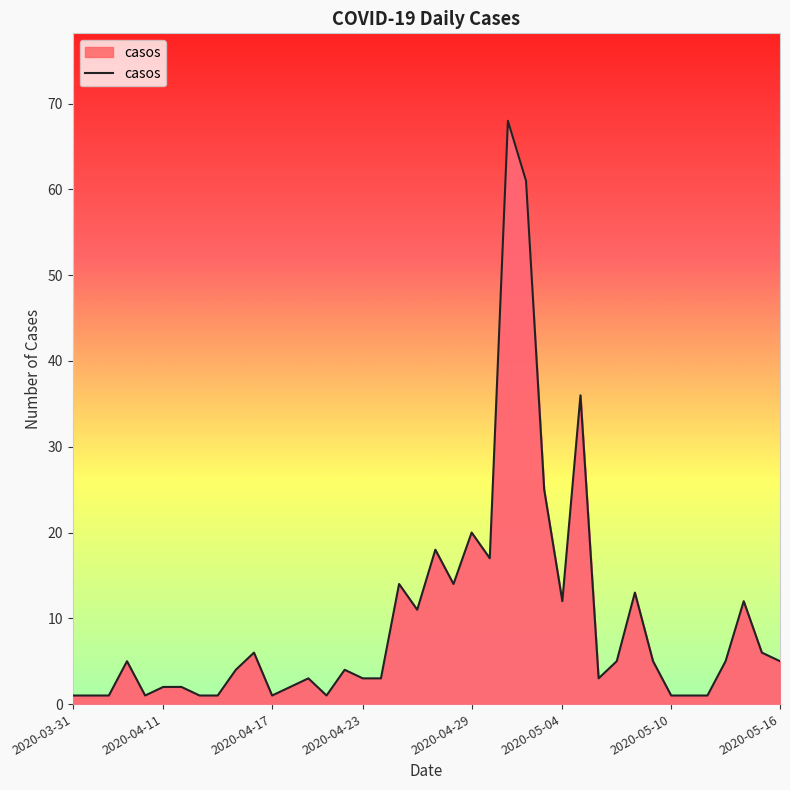

What is the maximum value for casos?

68